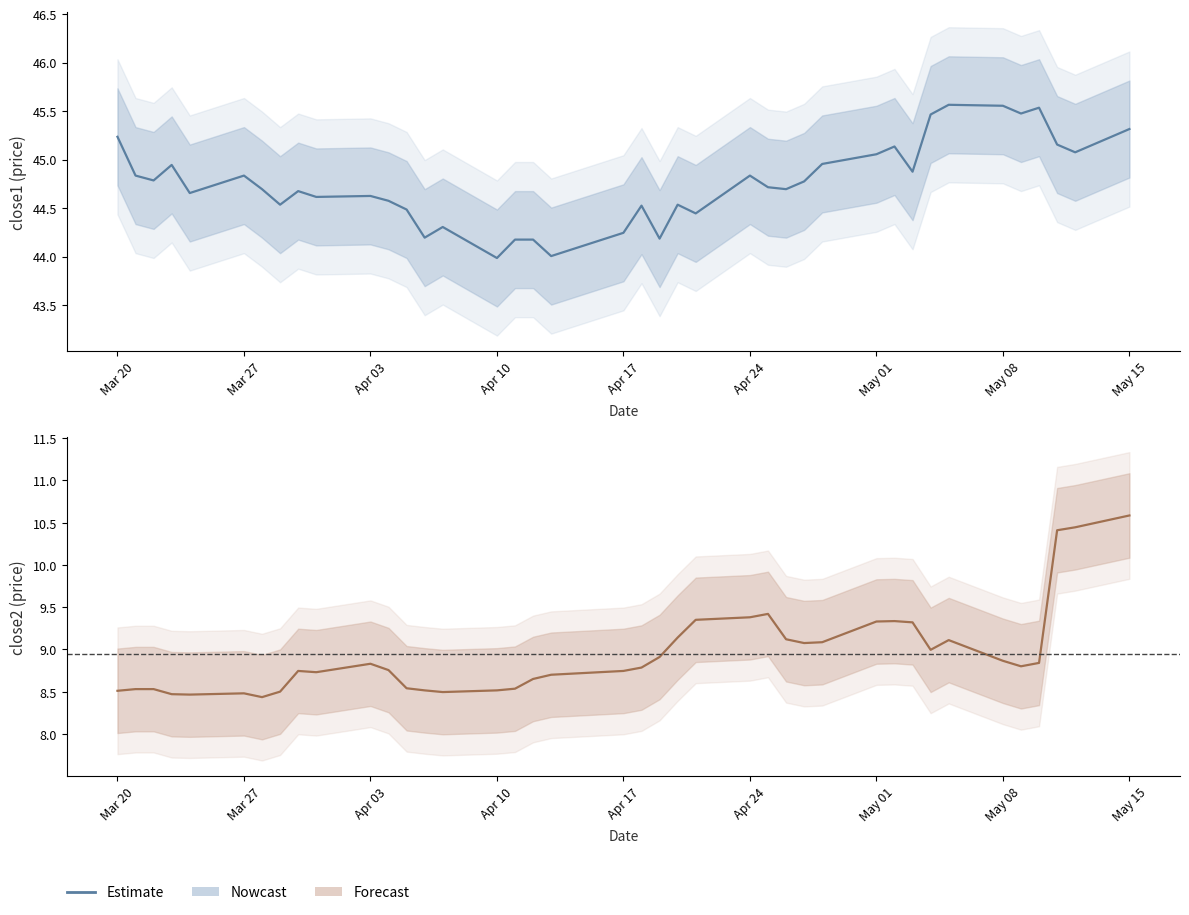

True or false: the data shows 8.9 at May 08.

True